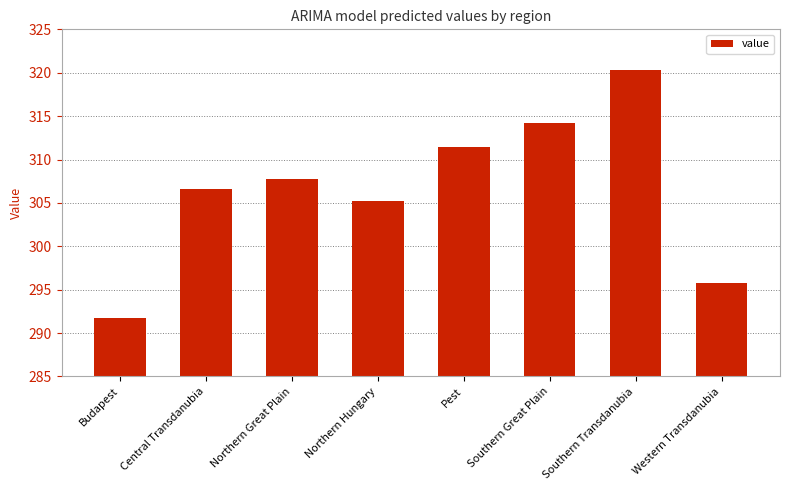

What is the value of the 1st bar from the left?

291.7